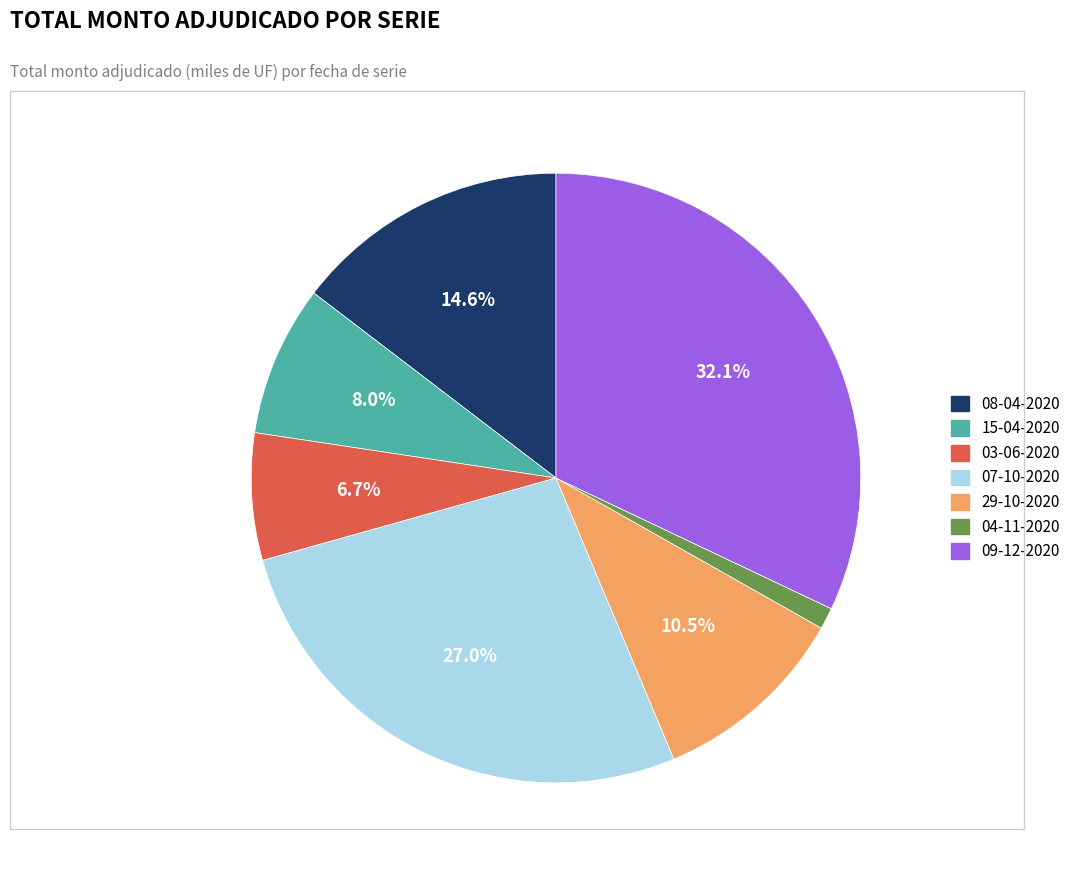

Which category has the biggest portion of the pie?

09-12-2020